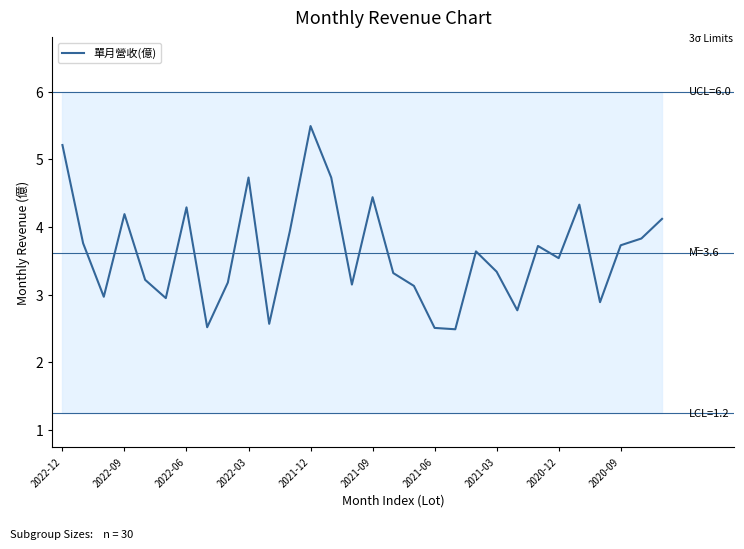

How many data points are less than 3?

8